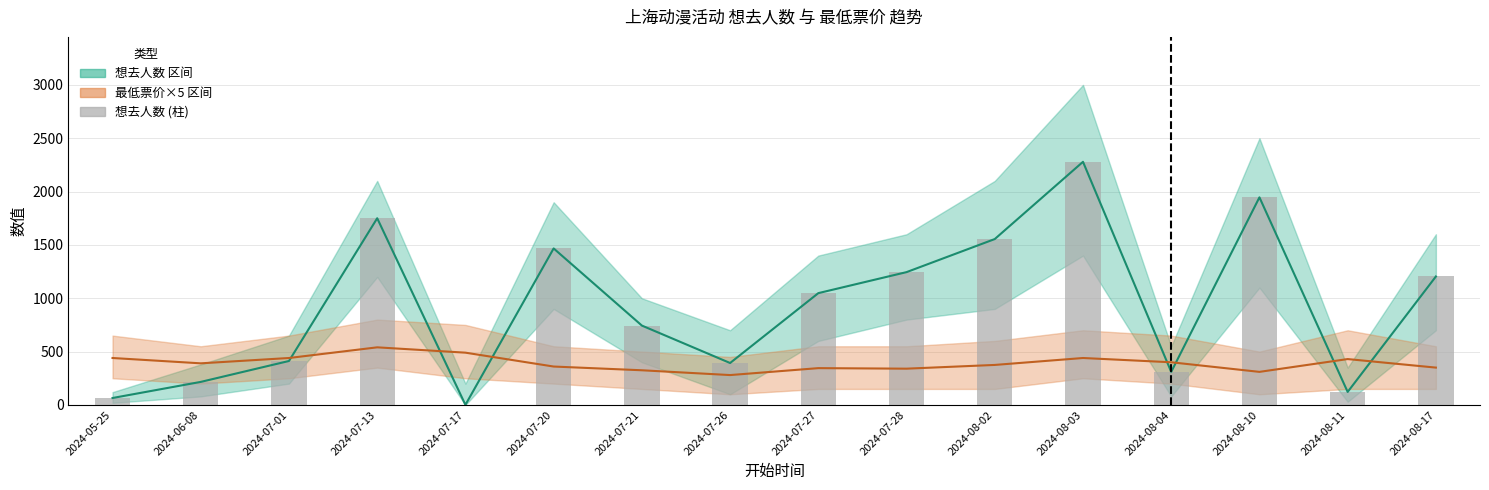

What is the total value across all series at 2024-07-26?

1066